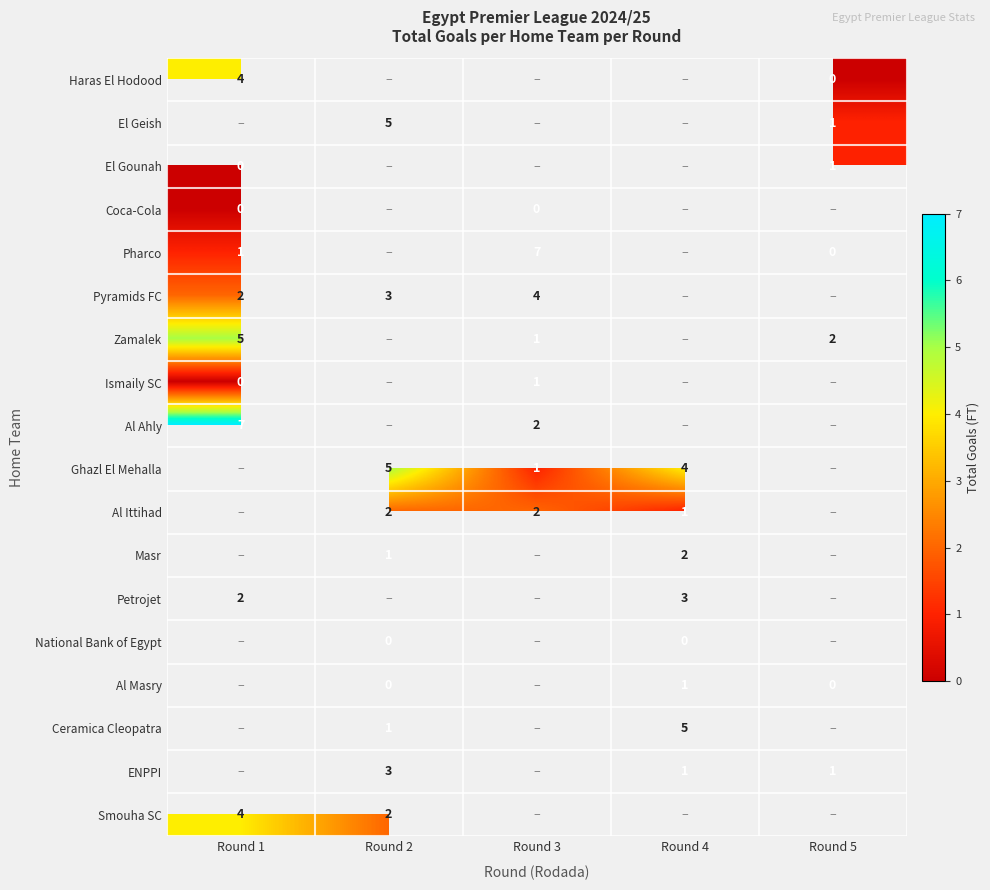

Between Round 4 and Round 1, which is larger?

Round 1